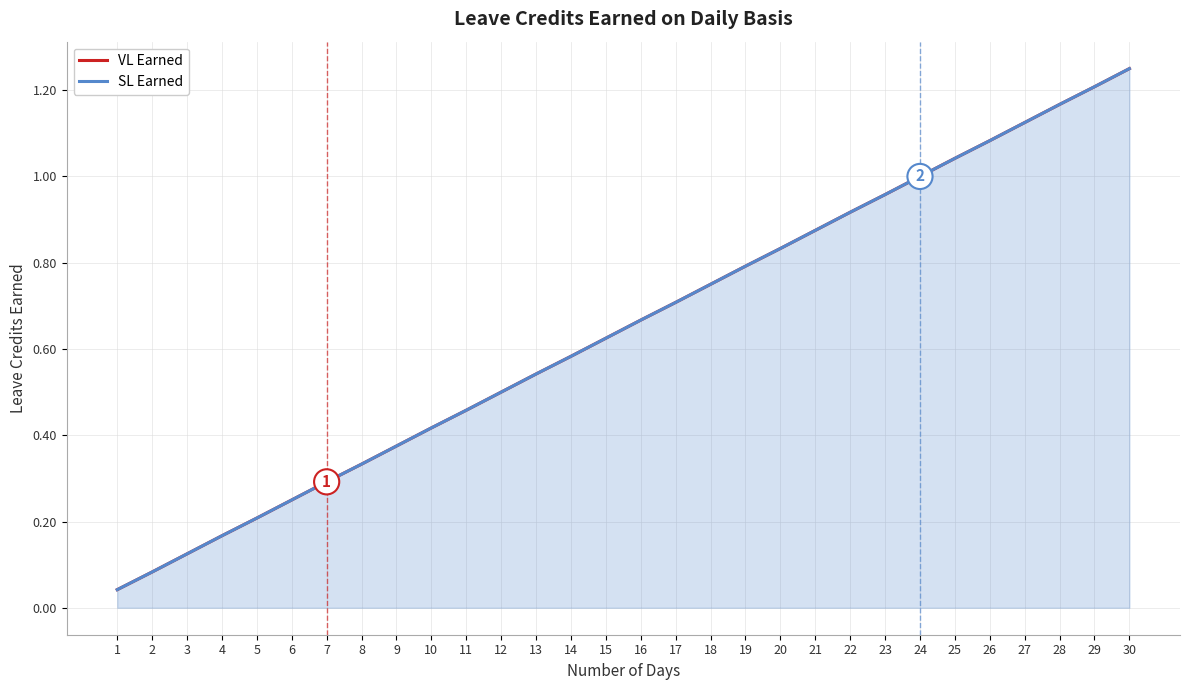

At which category is the sum across all series the highest?

30